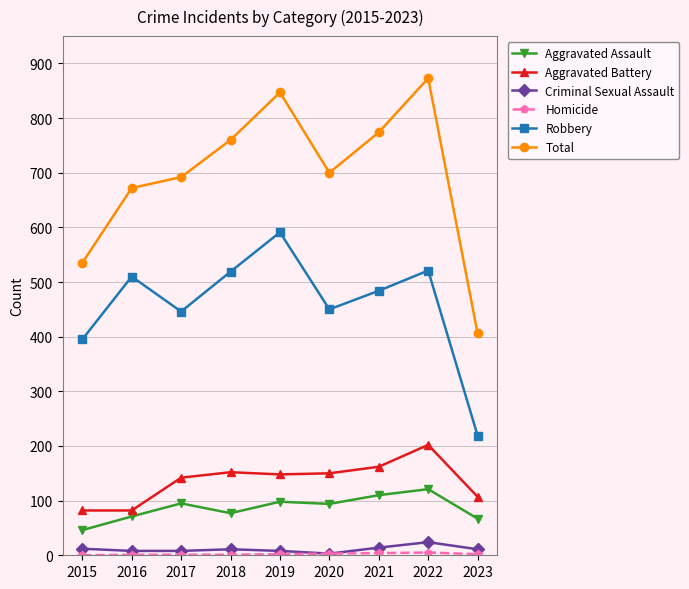

The value of Aggravated Assault at 2021 is 110. True or false?

True